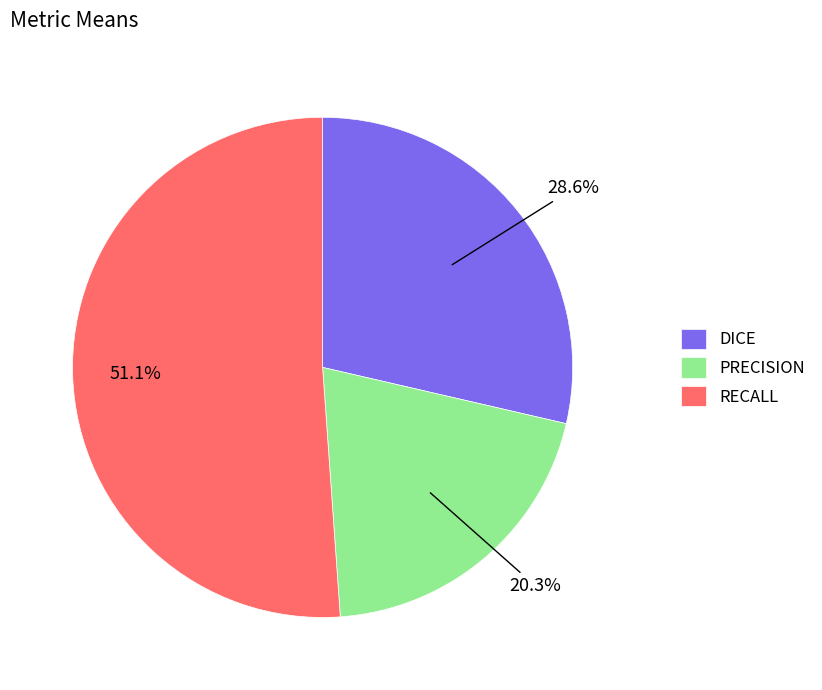

Which slice represents more than half of the pie?

RECALL